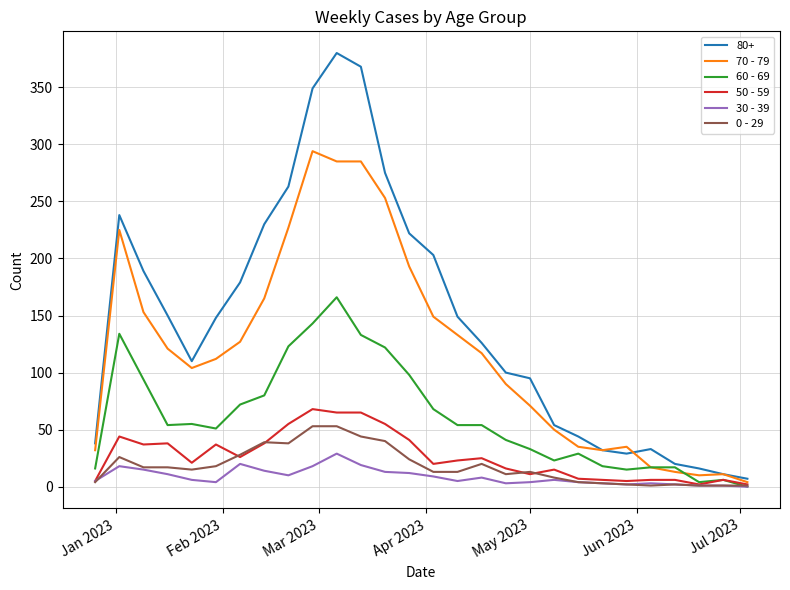

What is the greatest value displayed?

380